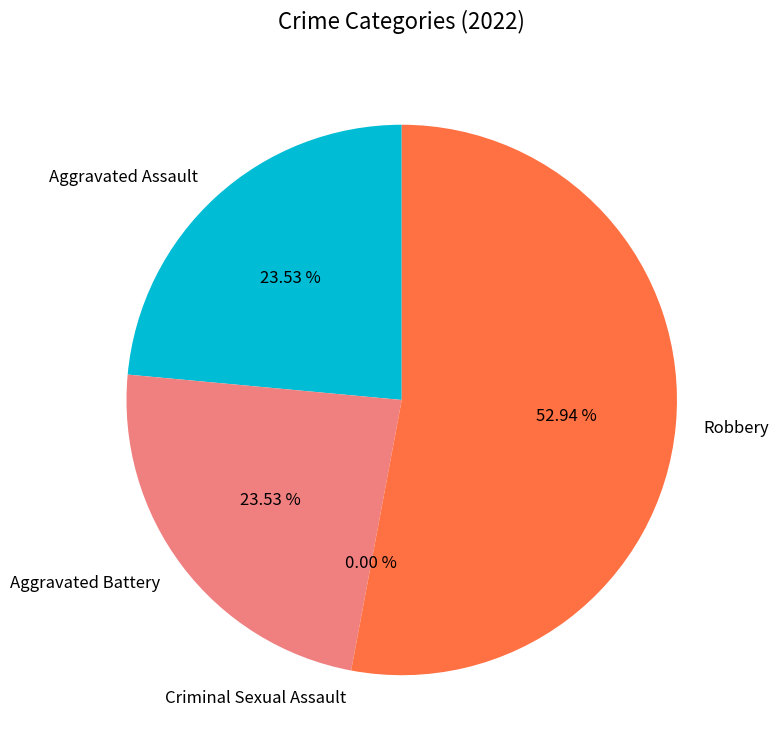

How many segments does this pie chart have?

4